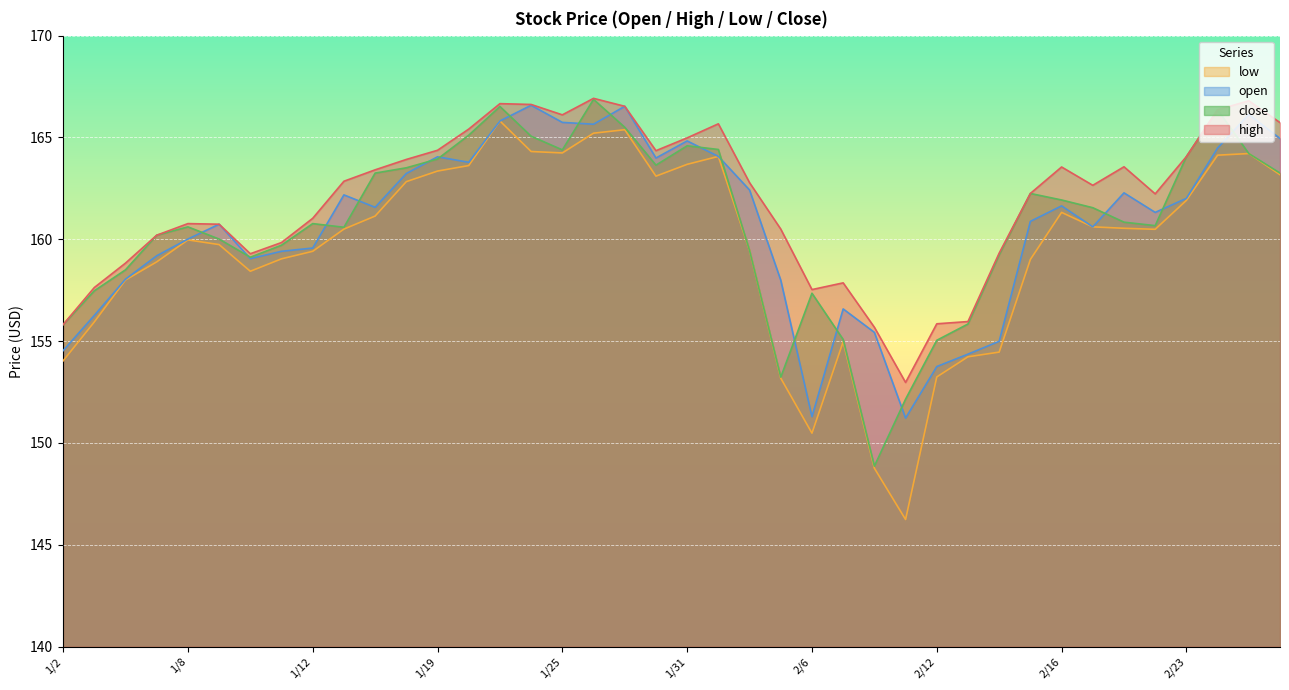

What is the approximate value of high at 2/26?

166.4